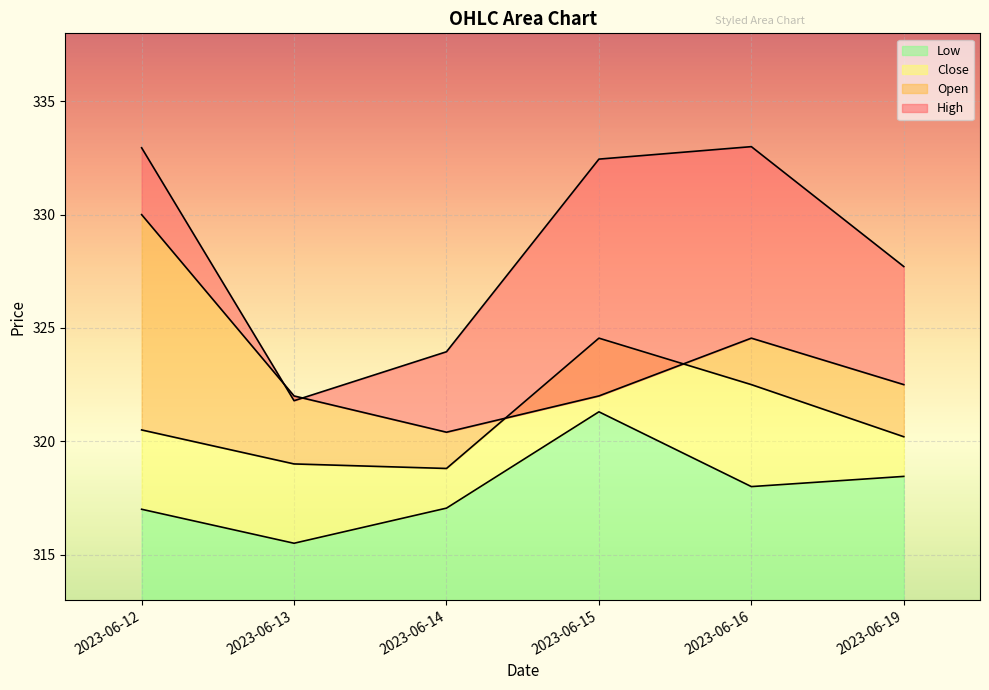

What is the value of the Open point at the 1st from the left?

330.0